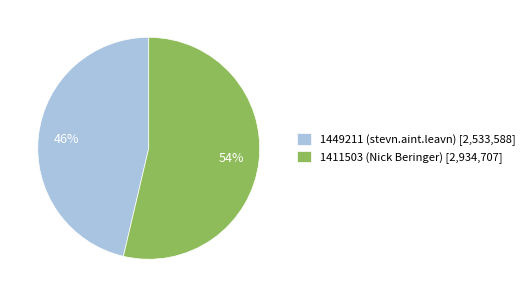

True or false: 1449211 (stevn.aint.leavn) accounts for 46% of the total.

True